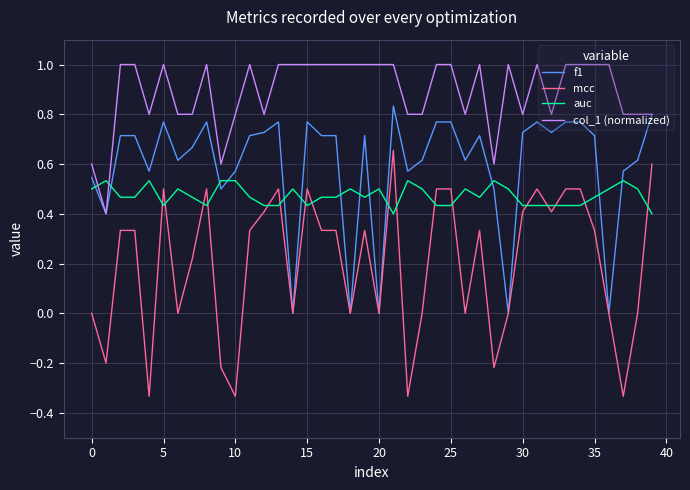

Which series has the largest total across all categories?

col_1 (normalized)